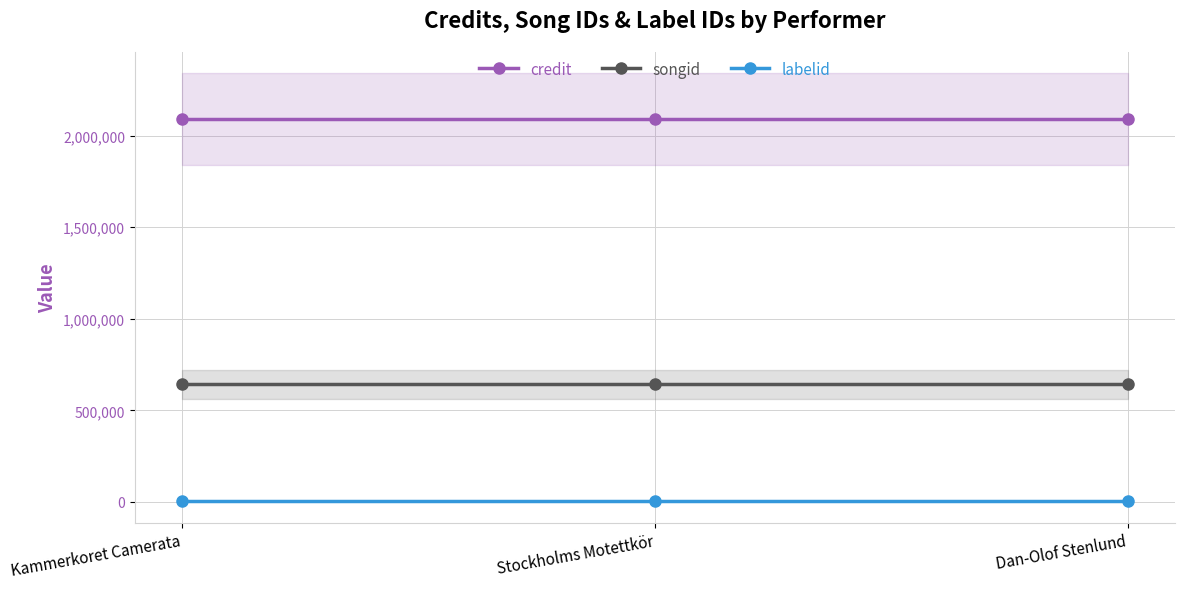

Which series changed the most between Stockholms Motettkör and Dan-Olof Stenlund?

credit